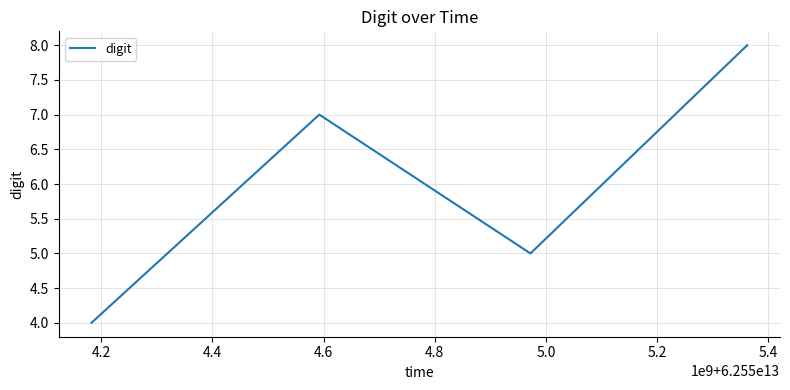

How many interior local valleys (lower than both neighbors) does the data have?

1